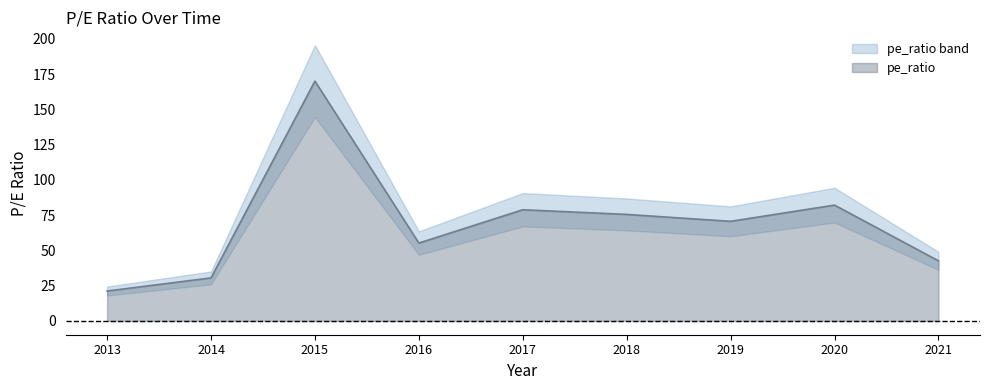

What is the difference between the values at 2019 and 2018?

4.9